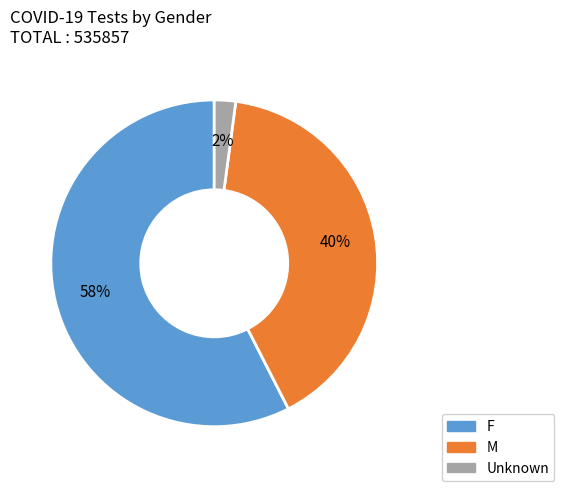

Which category has the smallest portion of the pie?

Unknown